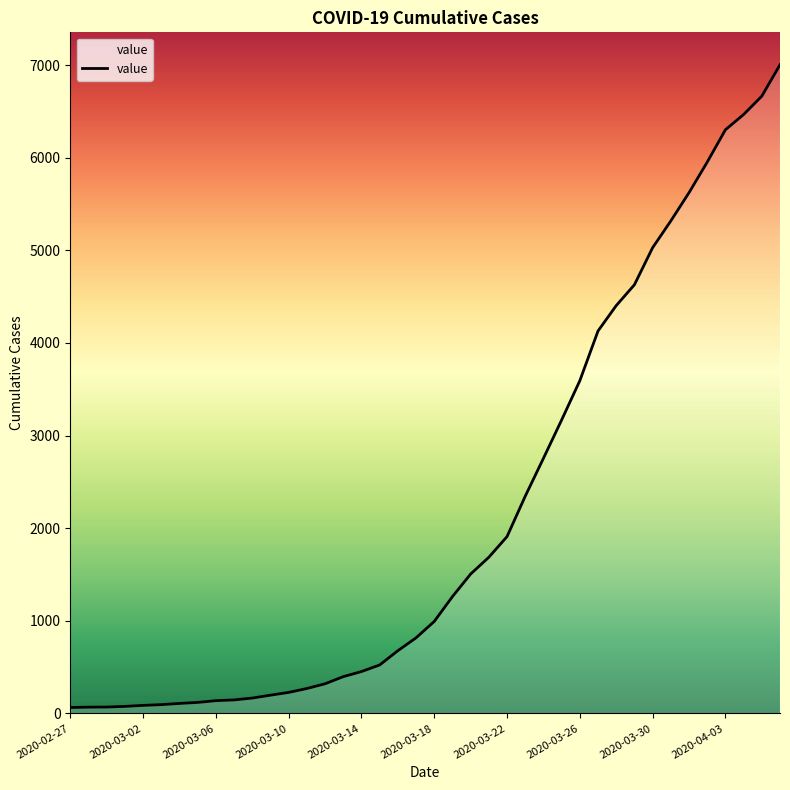

What is the difference between the maximum and minimum values?

6939